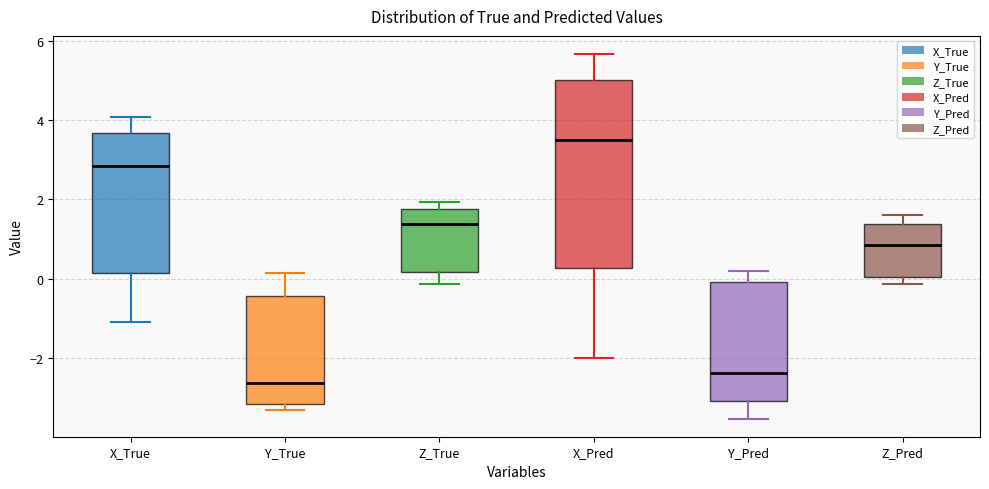

Reading left to right, transcribe this box plot: for each box, give where its median line is, the range the box spans, and where its two whiskers end, as read against the y-axis. The values are not printed on the chart, so give them approximately, as read against the axis.

X_True: median 2.8, box 0.2 to 3.6, whiskers -1.2 to 4.0
Y_True: median -2.6, box -3.2 to -0.4, whiskers -3.4 to 0.2
Z_True: median 1.4, box 0.2 to 1.8, whiskers -0.2 to 2.0
X_Pred: median 3.6, box 0.2 to 5.0, whiskers -2.0 to 5.6
Y_Pred: median -2.4, box -3.0 to 0.0, whiskers -3.6 to 0.2
Z_Pred: median 0.8, box 0.0 to 1.4, whiskers -0.2 to 1.6